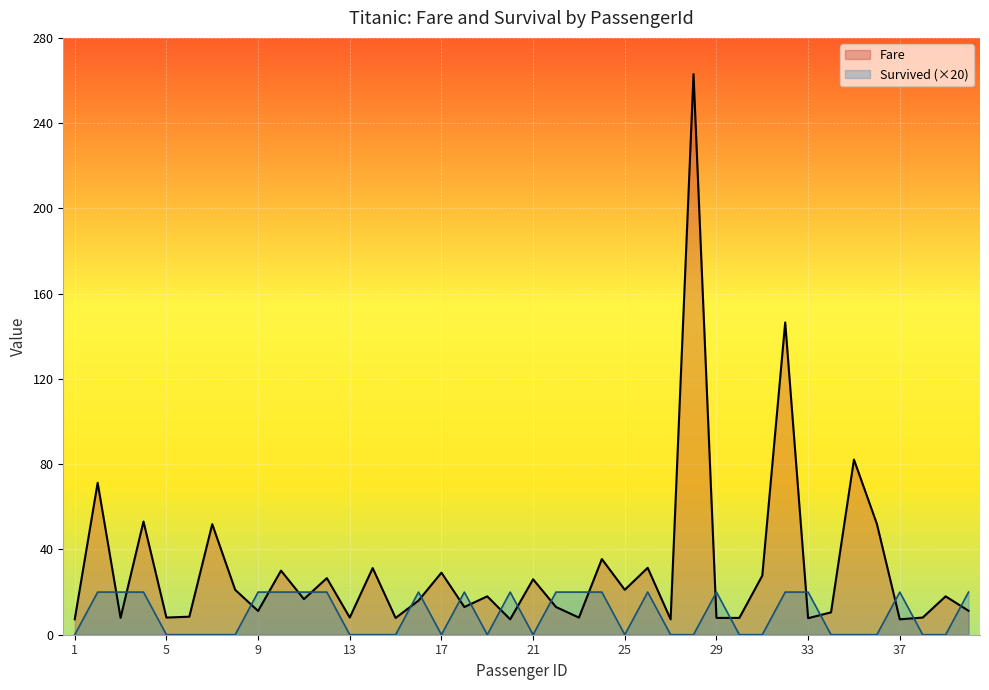

Which category has the highest value across all series?

28